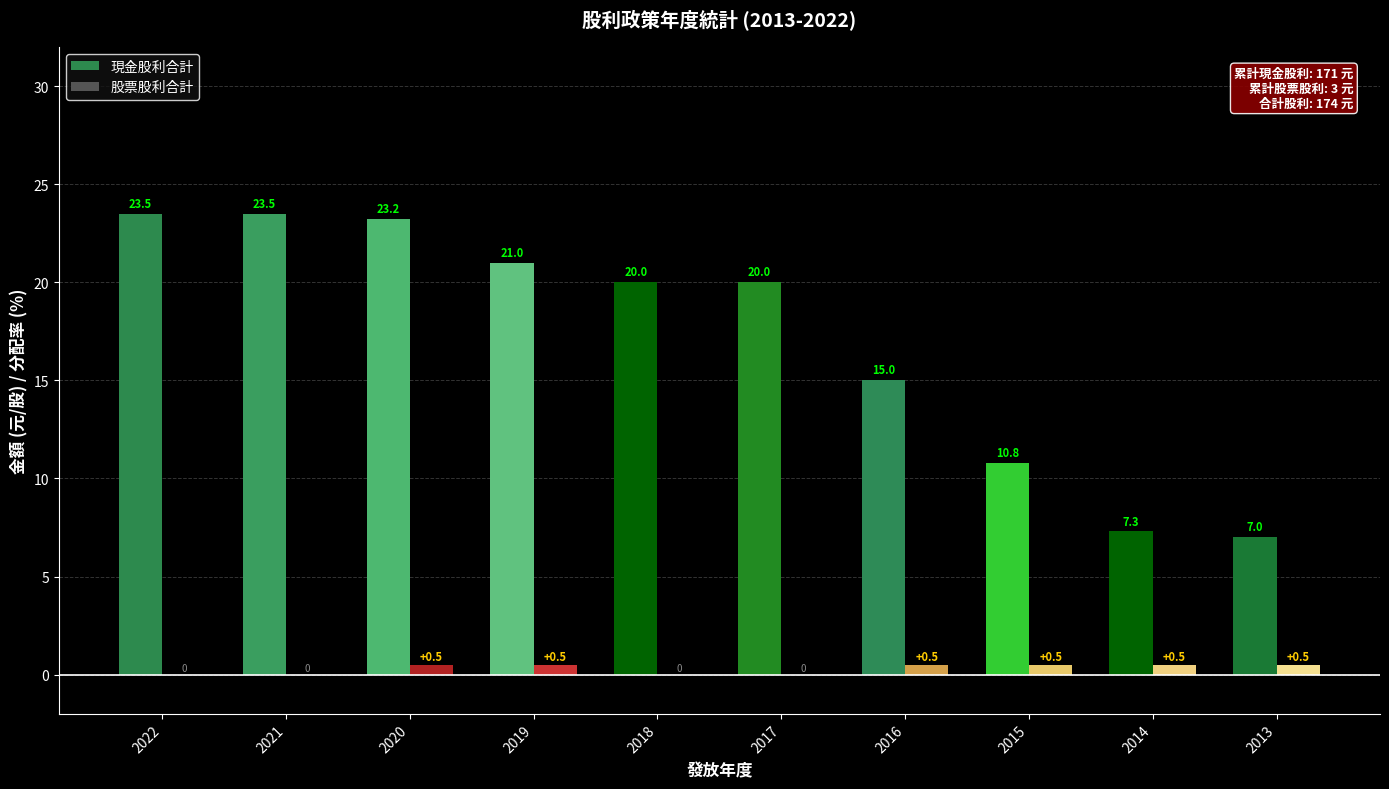

What is the sum of all 現金股利合計 values?

171.3